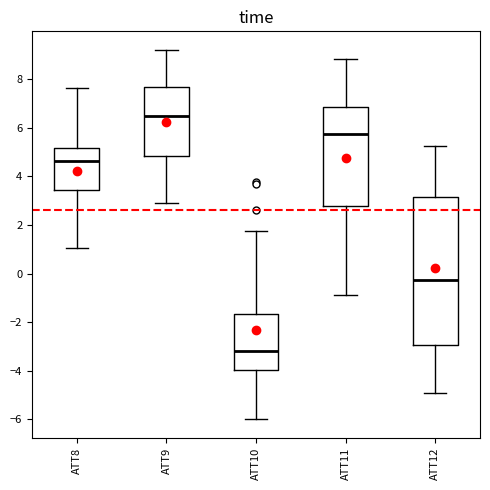

Where is the lower edge of the box for ATT10 on the y-axis? The values are not printed on the chart, so give them approximately, as read against the axis.

-4.0